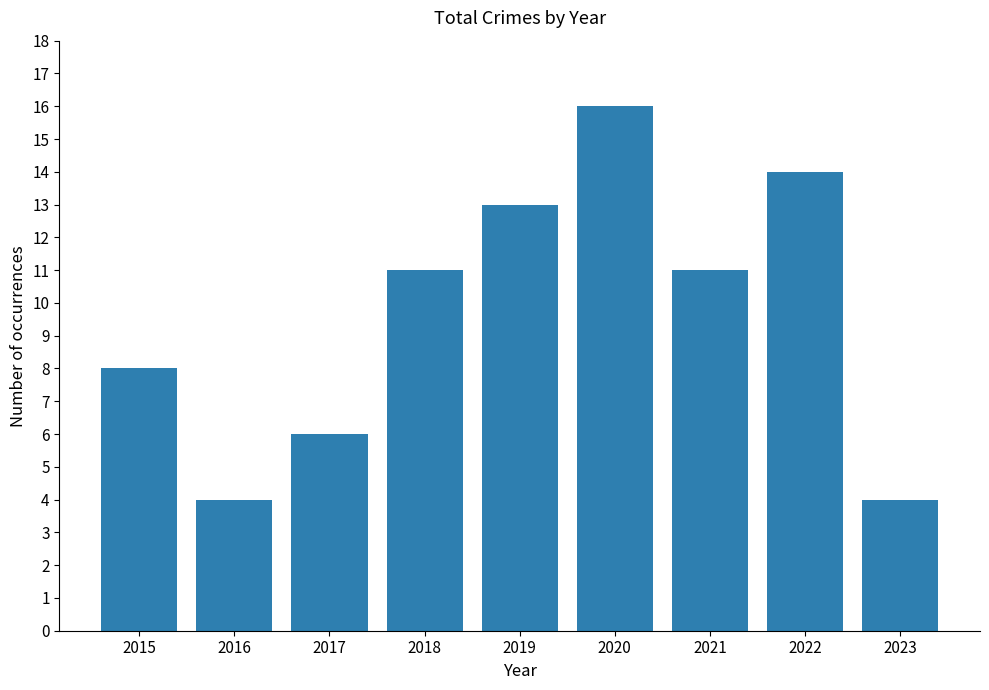

What is the value of the 2nd bar from the left?

4